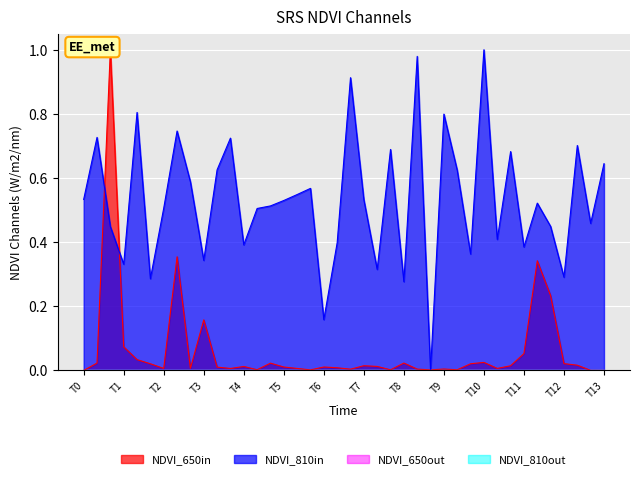

How many series are shown in this chart?

2